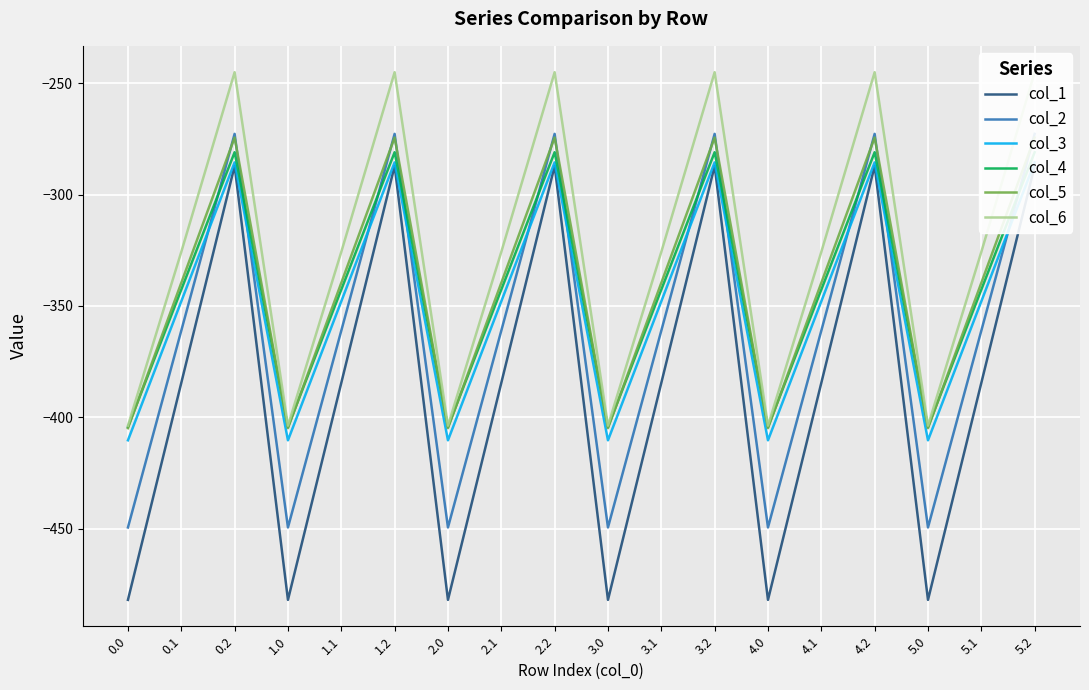

At which category does col_6 reach its first local valley?

1.0